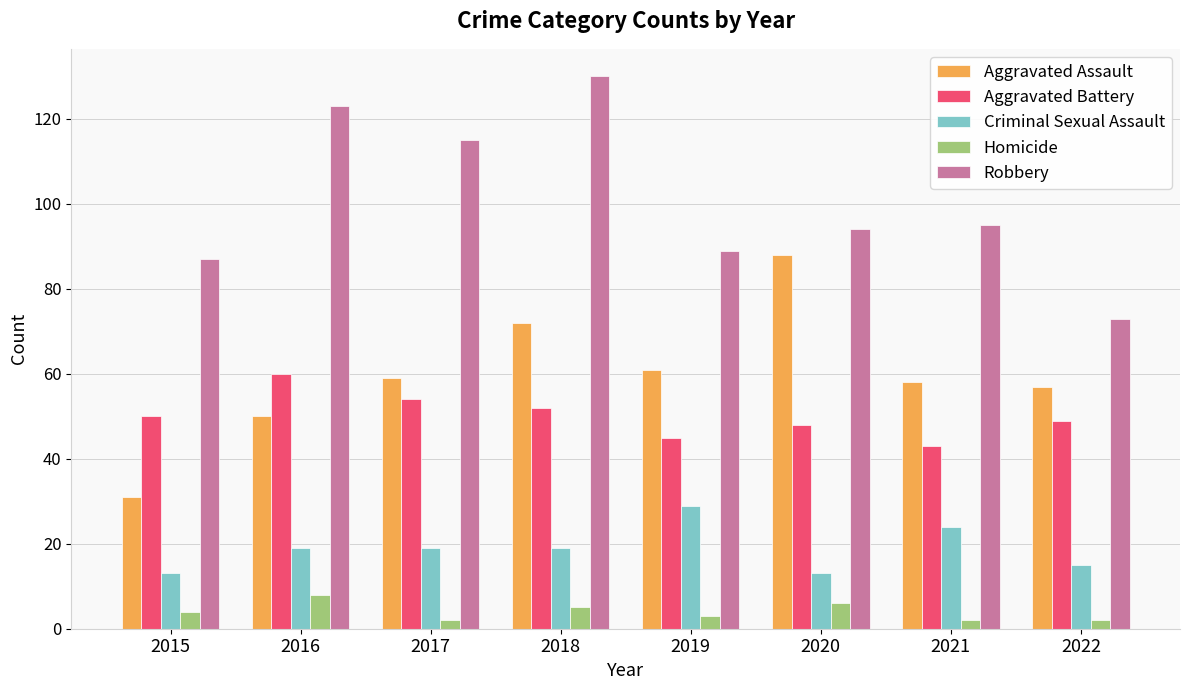

True or false: Criminal Sexual Assault has a value of 29 at 2017.

False